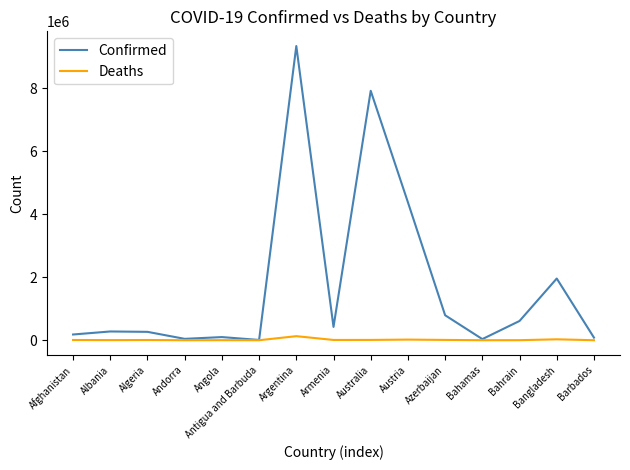

List the series in order of their peak value, lowest first.

Deaths, Confirmed